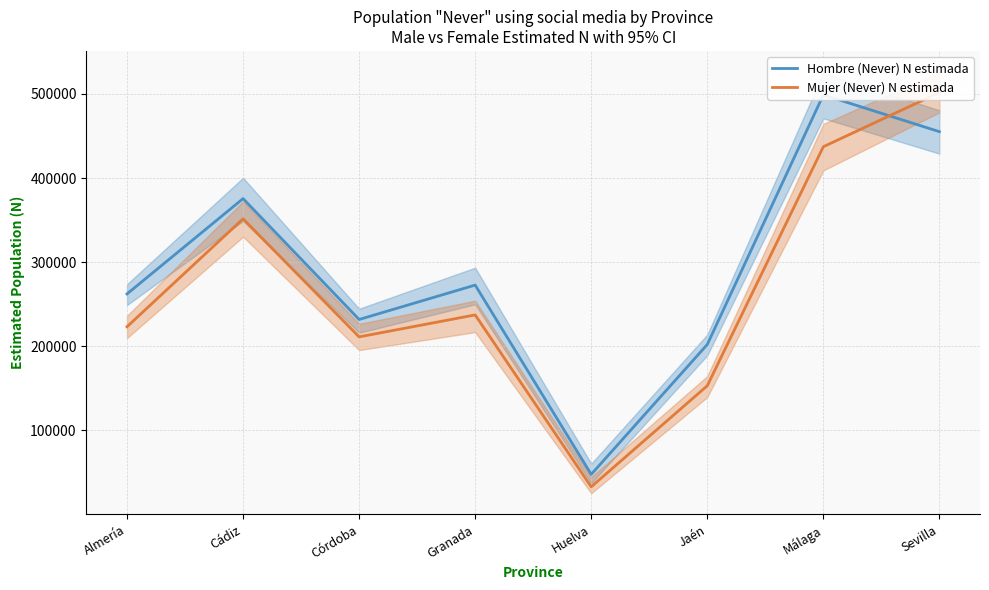

What is the maximum value for Hombre (Never) N estimada?

498802